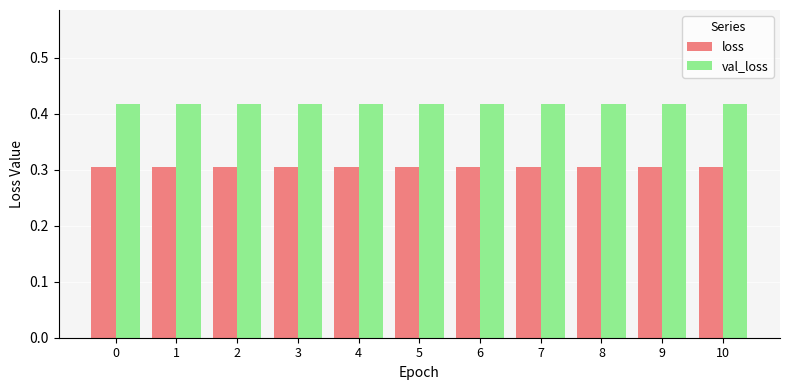

What is the sum of all val_loss values?

4.6